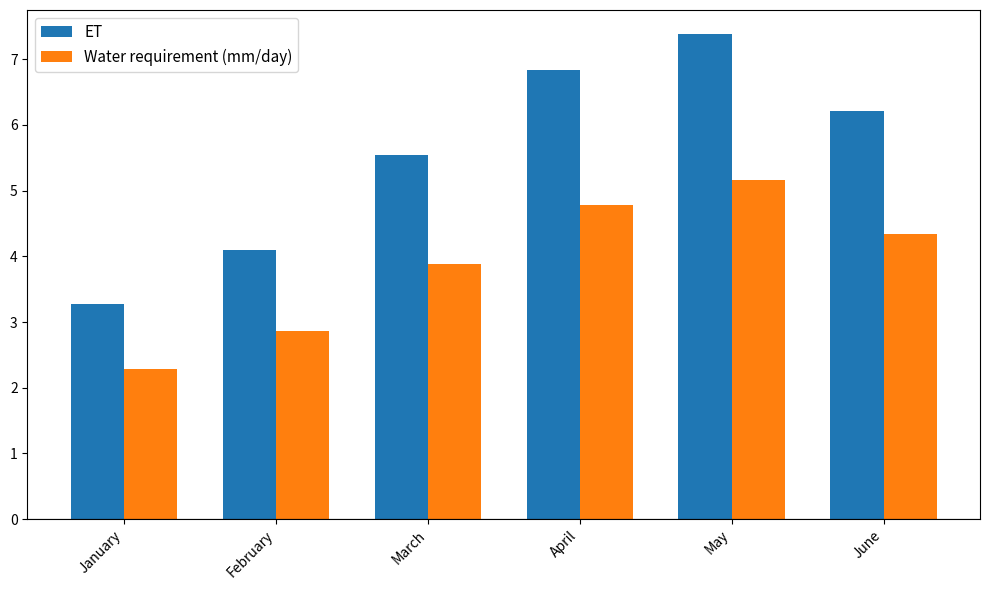

Reading right to left, extract all data points from this chart.

ET: 6.2	7.4	6.8	5.5	4.1	3.3
Water requirement (mm/day): 4.3	5.2	4.8	3.9	2.9	2.3